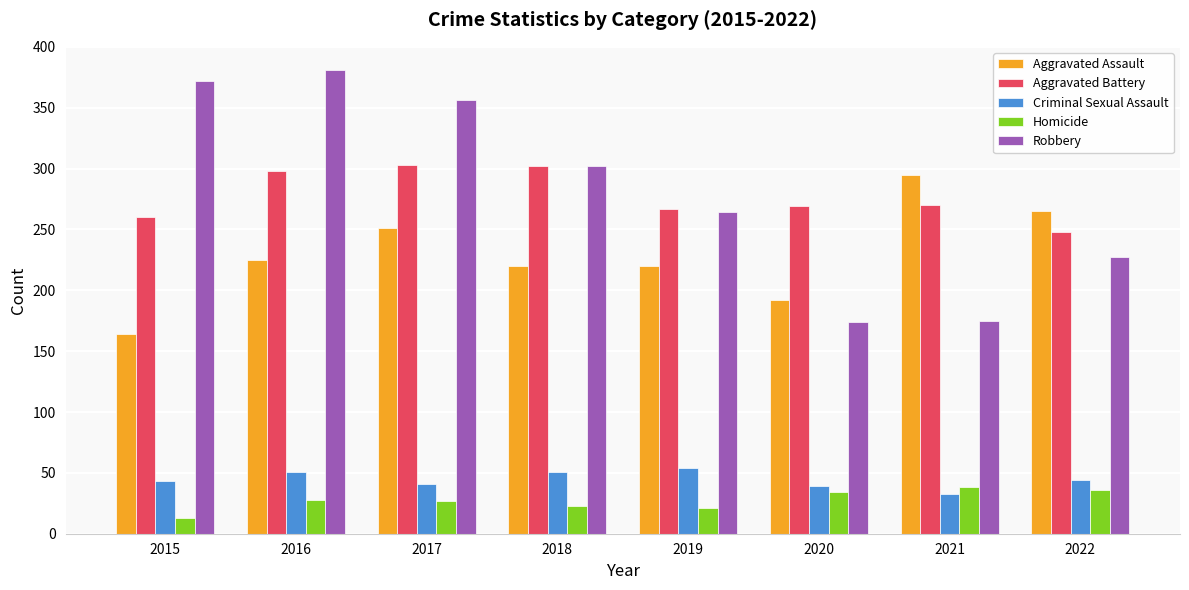

What is the value of the Aggravated Assault bar at the 4th from the left?

220